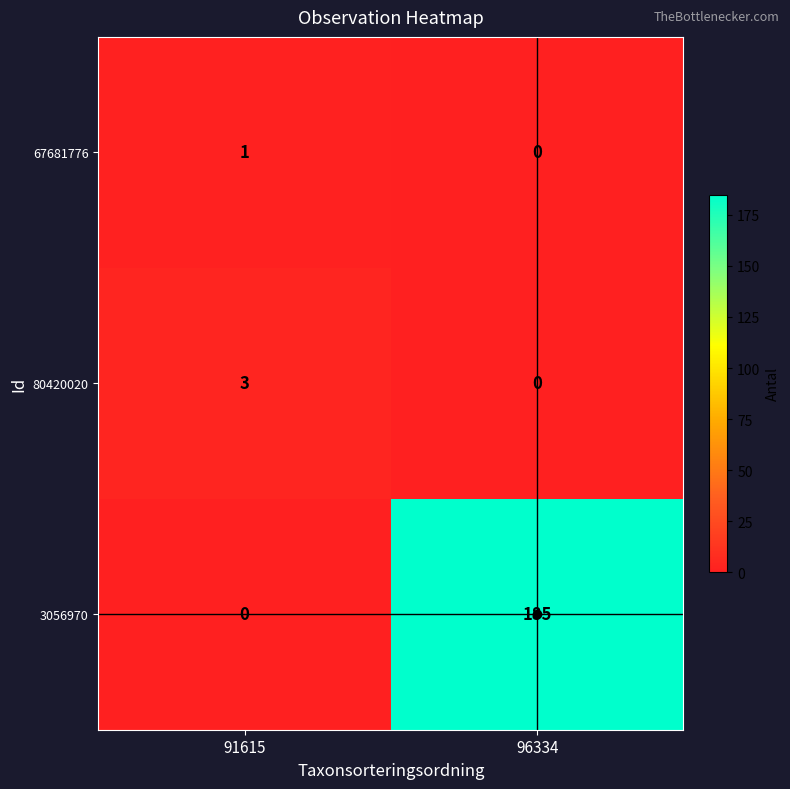

What is the total value across all series at 91615?

4